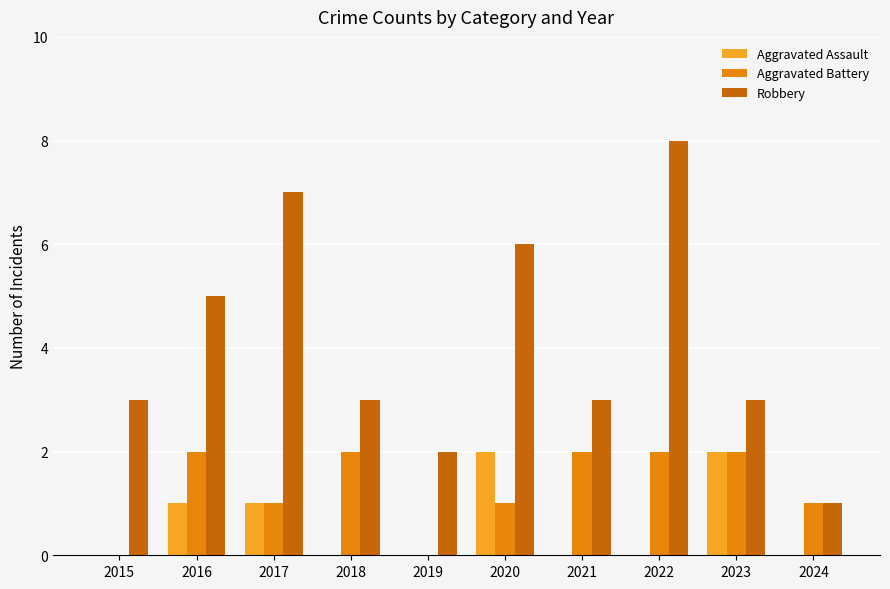

What is the total value across all series at 2019?

2